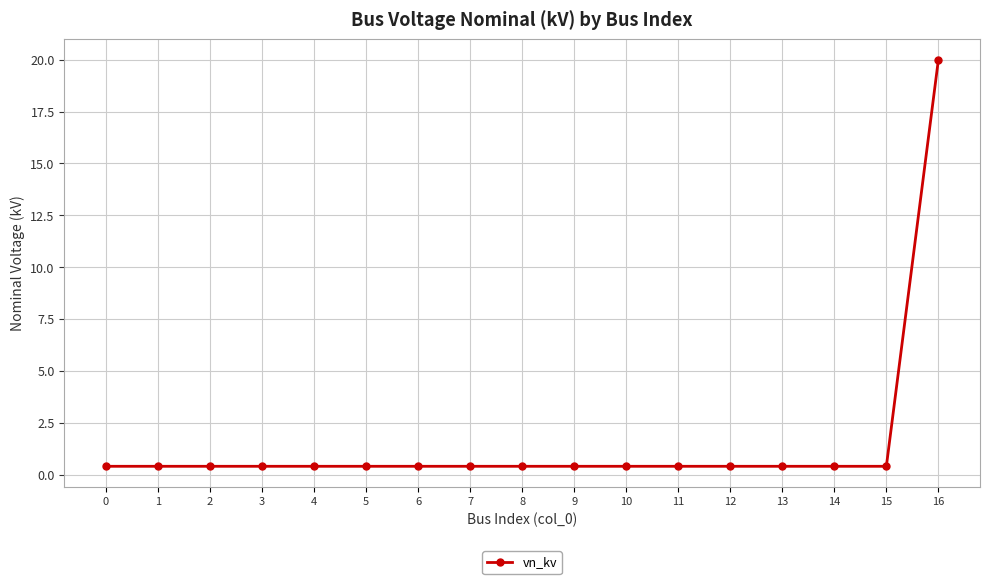

What is the sum of all values?

26.4